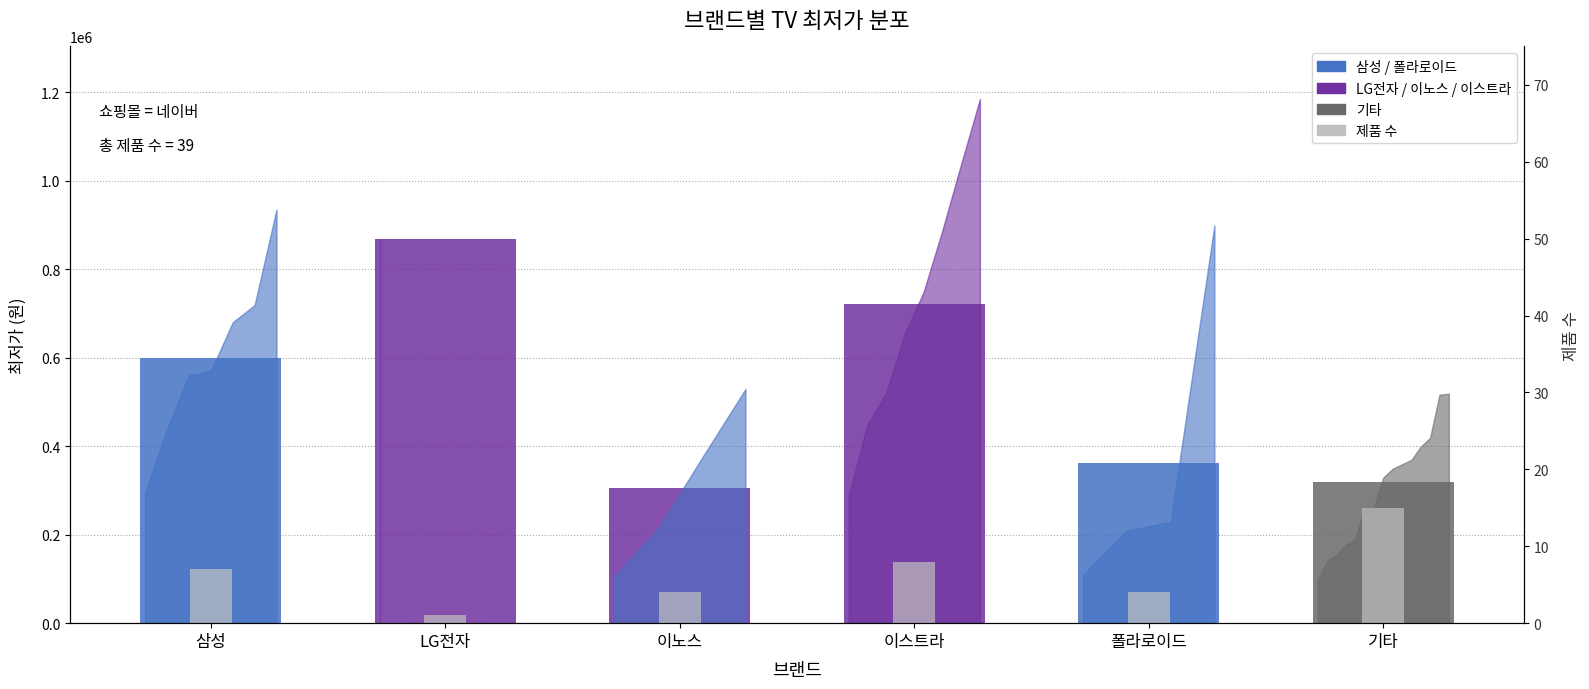

At how many categories does at least one series exceed 174236?

6